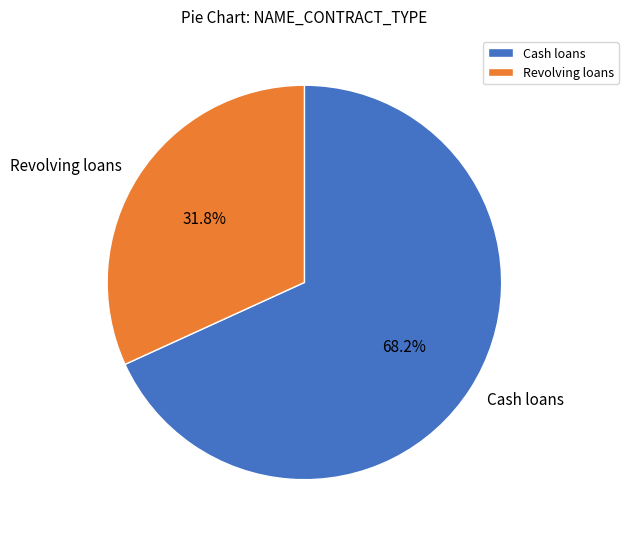

Which category has the biggest portion of the pie?

Cash loans